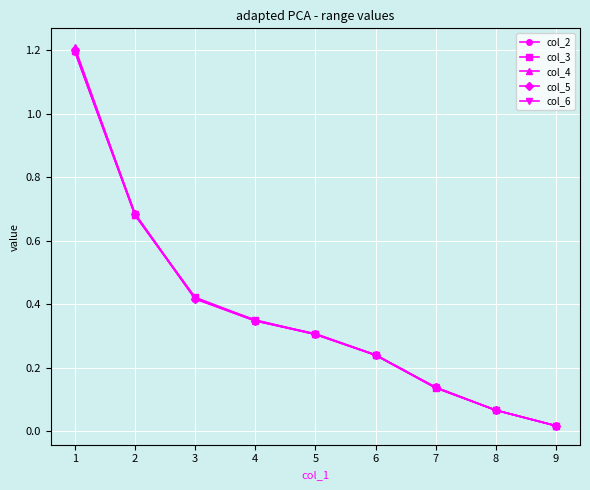

True or false: col_6 has more than 1 interior local peaks.

False